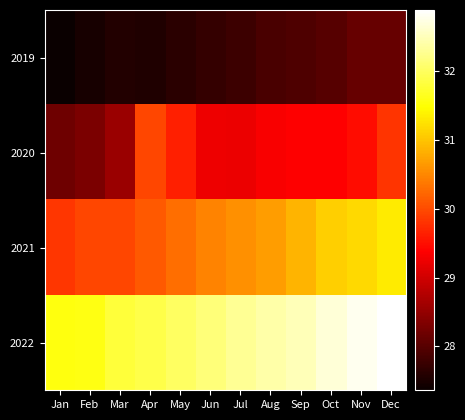

Between Feb and Dec, which is larger?

Dec